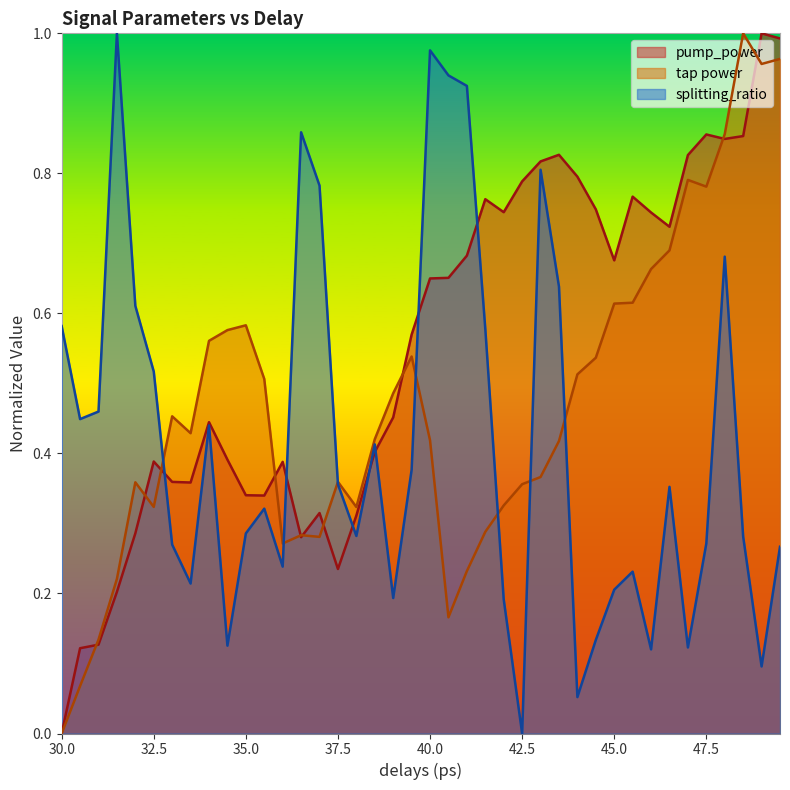

What is the difference between the maximum and minimum values in the tap power series?

1.0